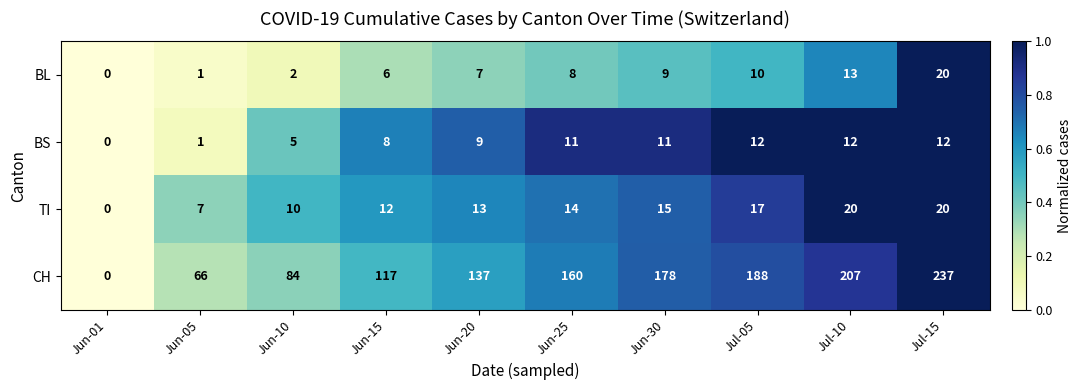

Is the value of CH at Jul-10 greater than the value of TI at Jun-10?

Yes